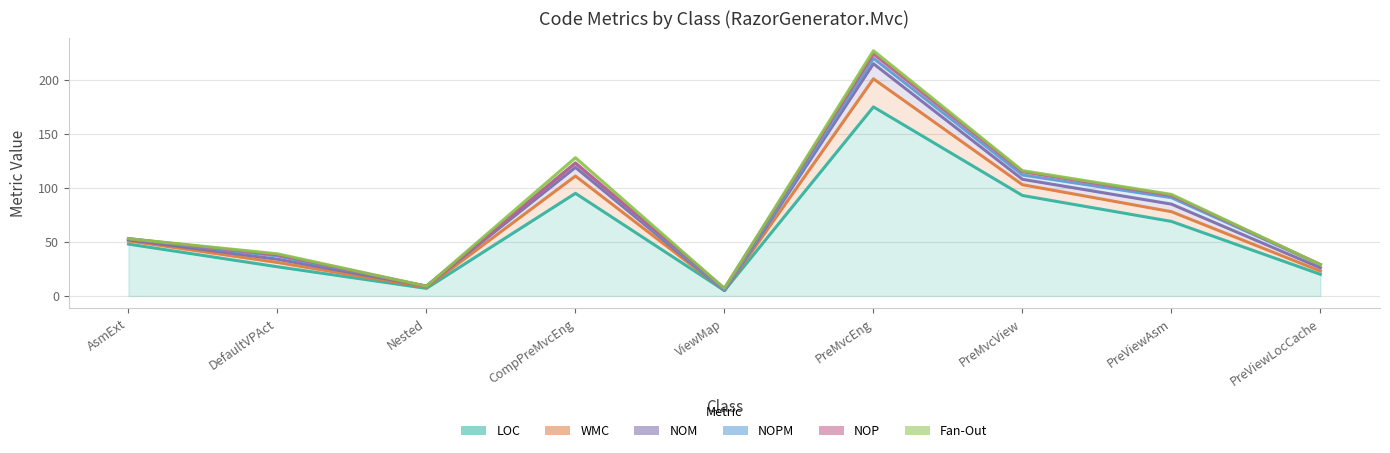

Is it true that WMC equals 3 at AssemblyExtensions?

True